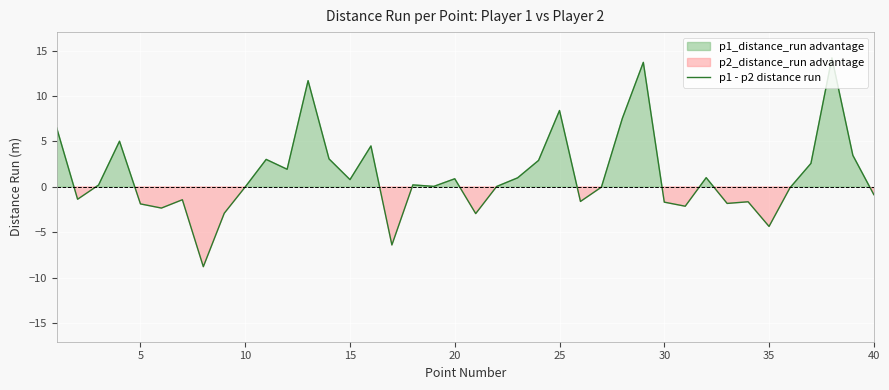

Is it true that p1 - p2 distance run equals -2.3 at 35?

False